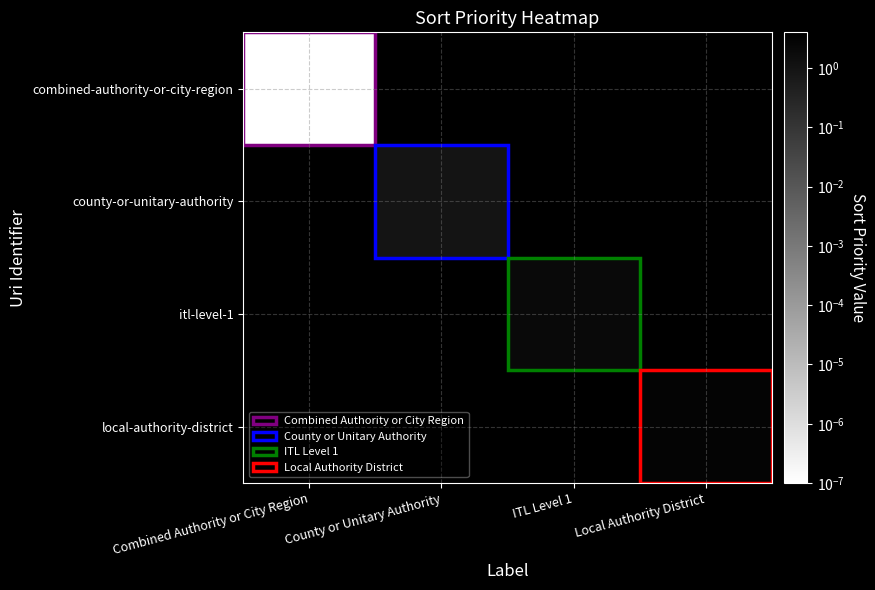

At how many categories does at least one series exceed 2?

2